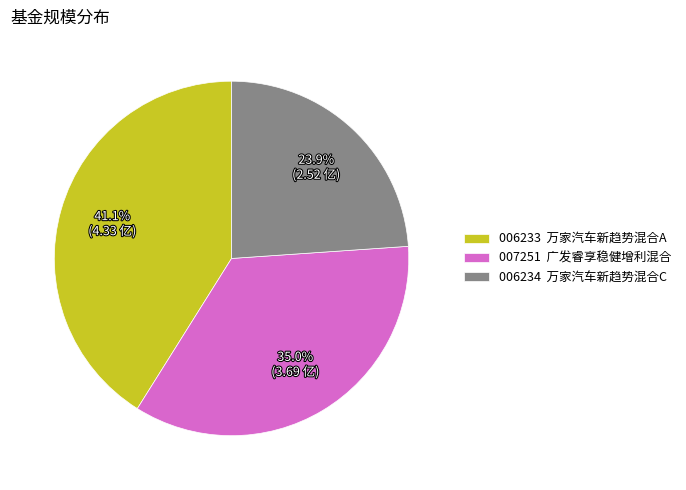

Combined, what portion of the pie is 006234 万家汽车新趋势混合C and 007251 广发睿享稳健增利混合?

58.9%